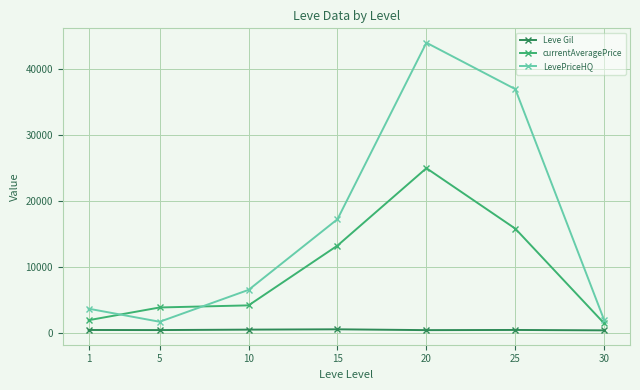

What is the lowest value of the Leve Gil series?

467.5